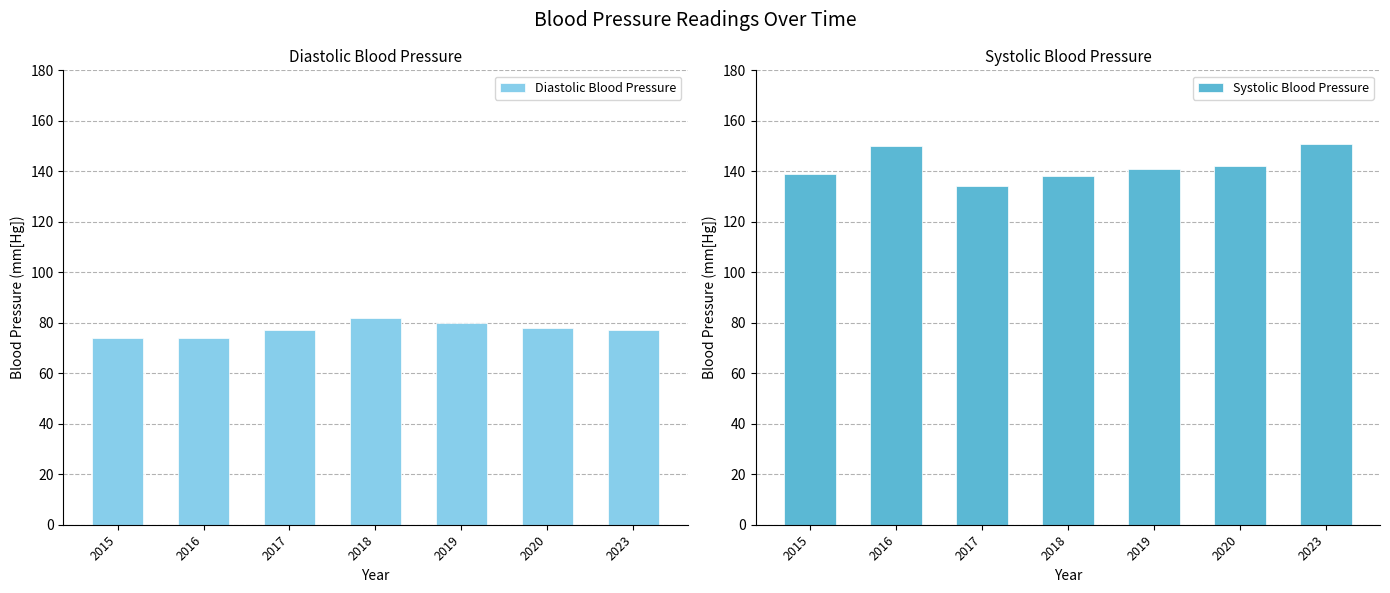

At which category is the sum across all series the highest?

2023